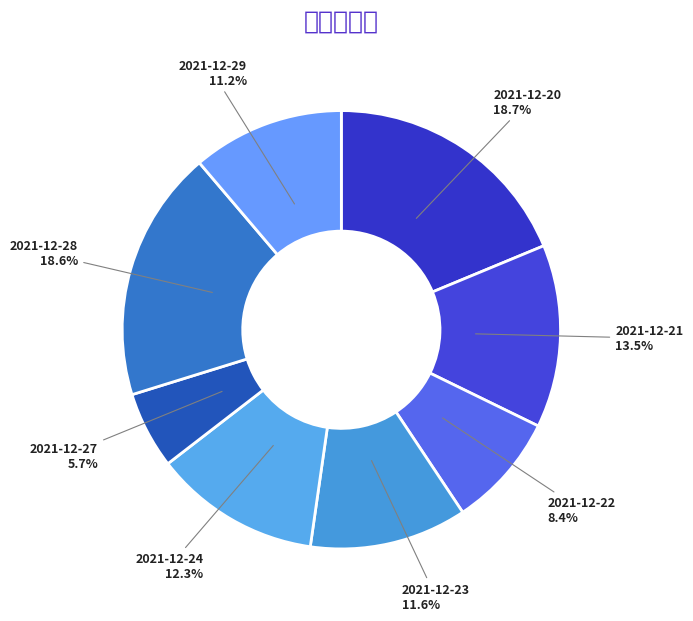

What is the smallest slice in the pie chart?

2021-12-27